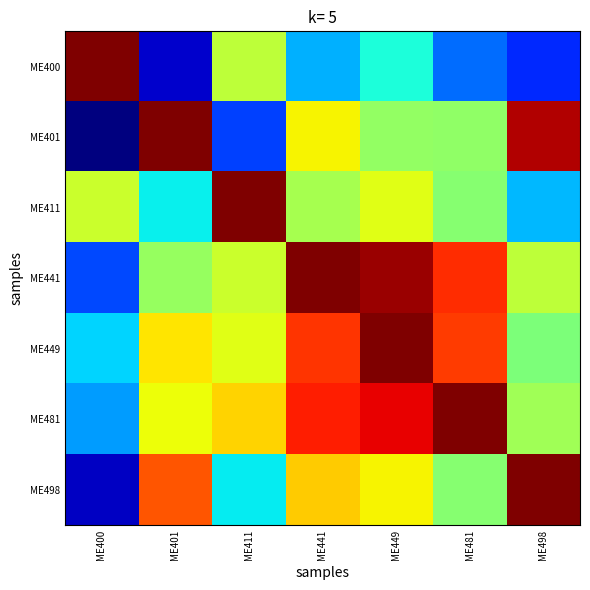

At how many categories does at least one series exceed 0?

7